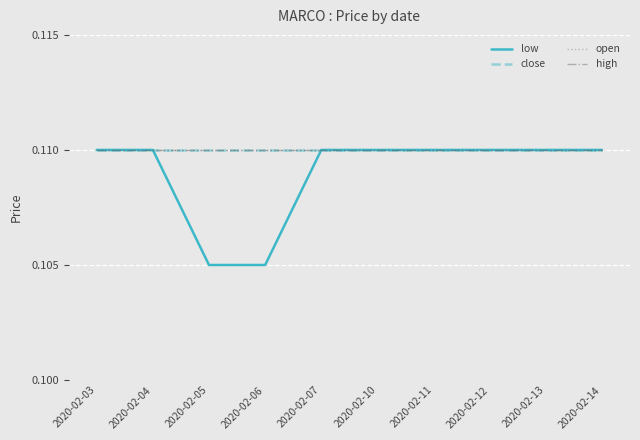

What is the sum of the close values at 2020-02-11 and 2020-02-06?

0.2